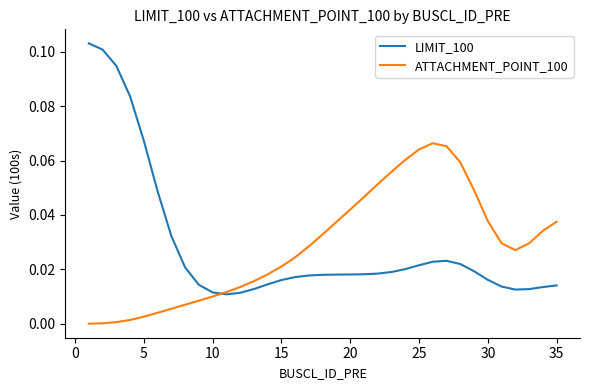

Rank the series by their maximum value, from highest to lowest.

LIMIT_100, ATTACHMENT_POINT_100